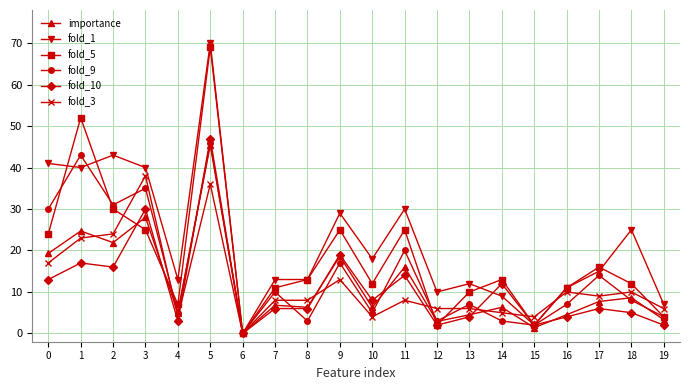

Does the chart display data point markers on the line(s)?

Yes